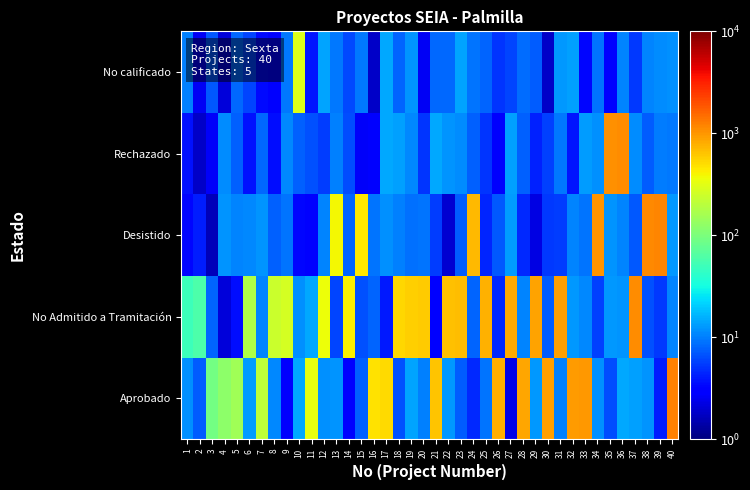

Reading left to right, transcribe all the data shown in this chart.

Aprobado: 1=11.9	2=7.4	3=90.0	4=120.0	5=150.0	6=13.1	7=210.0	8=10.9	9=2.8	10=14.7	11=330.0	12=11.8	13=12.1	14=3.2	15=7.6	16=480.0	17=510.0	18=6.5	19=14.0	20=10.2	21=630.0	22=12.6	23=7.5	24=4.6	25=9.0	26=780.0	27=2.4	28=840.0	29=12.7	30=900.0	31=10.0	32=960.0	33=990.0	34=11.7	35=6.3	36=14.6	37=13.6	38=12.0	39=4.1	40=1200.0
No Admitido a Tramitación: 1=50.0	2=60.0	3=7.8	4=2.1	5=3.6	6=180.0	7=10.7	8=240.0	9=270.0	10=11.6	11=14.6	12=360.0	13=5.9	14=420.0	15=6.5	16=7.8	17=4.1	18=540.0	19=570.0	20=600.0	21=3.3	22=660.0	23=690.0	24=7.9	25=750.0	26=4.6	27=810.0	28=10.5	29=870.0	30=7.4	31=930.0	32=12.7	33=11.0	34=5.7	35=12.7	36=12.4	37=1110.0	38=6.7	39=5.4	40=10.7
Desistido: 1=3.4	2=4.2	3=1.6	4=12.1	5=10.5	6=11.0	7=12.0	8=7.7	9=9.2	10=3.4	11=3.0	12=10.5	13=390.0	14=7.9	15=450.0	16=9.1	17=11.8	18=10.1	19=9.0	20=9.0	21=5.6	22=1.9	23=7.4	24=720.0	25=4.4	26=7.0	27=13.0	28=4.7	29=2.3	30=5.3	31=5.5	32=10.4	33=9.0	34=1020.0	35=12.1	36=10.5	37=7.0	38=1140.0	39=1170.0	40=12.5
Rechazado: 1=3.8	2=1.8	3=2.7	4=11.3	5=7.7	6=3.7	7=8.3	8=3.6	9=10.9	10=7.5	11=6.6	12=5.6	13=10.0	14=6.4	15=2.7	16=3.1	17=14.5	18=13.8	19=10.9	20=5.1	21=14.6	22=12.0	23=11.2	24=7.6	25=5.2	26=2.8	27=13.7	28=7.7	29=4.2	30=5.6	31=9.3	32=3.9	33=13.1	34=11.7	35=1050.0	36=1080.0	37=11.2	38=7.3	39=10.0	40=9.4
No calificado: 1=10.3	2=2.6	3=7.1	4=2.1	5=8.2	6=6.0	7=3.5	8=2.9	9=9.4	10=300.0	11=3.8	12=14.0	13=9.3	14=6.2	15=9.5	16=1.8	17=14.4	18=8.0	19=12.1	20=2.6	21=8.1	22=8.1	23=14.2	24=9.2	25=7.9	26=5.1	27=6.0	28=8.5	29=7.4	30=1.8	31=12.7	32=13.6	33=3.4	34=9.0	35=3.0	36=10.6	37=5.3	38=10.4	39=11.3	40=11.9